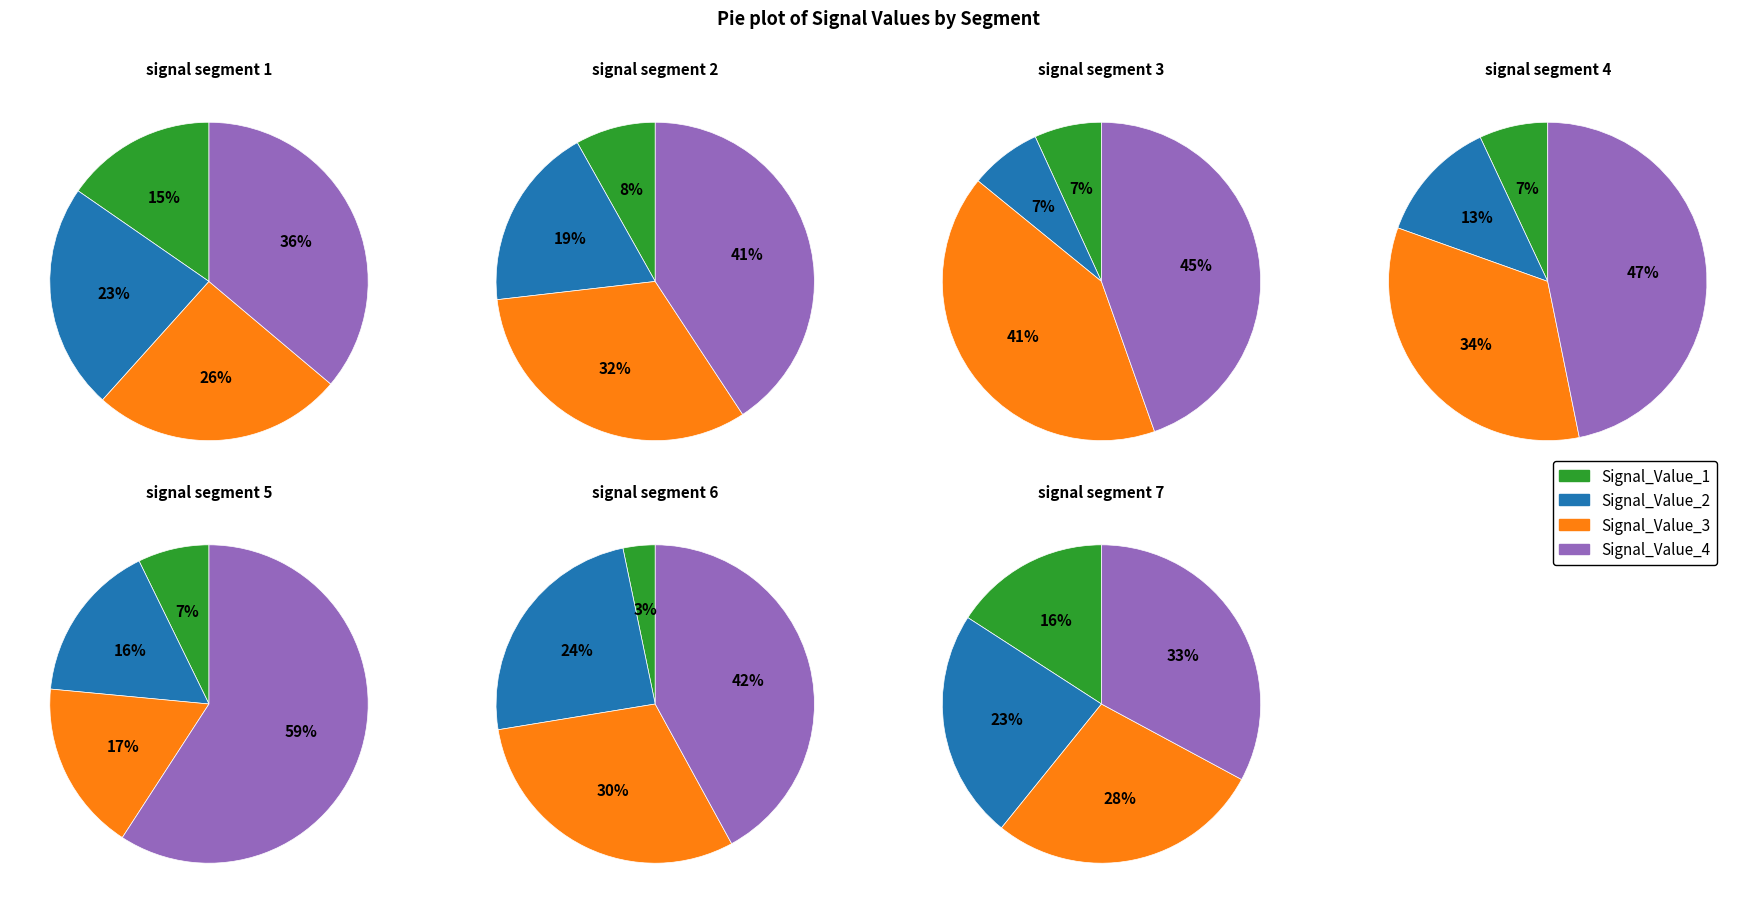

True or false: signal segment 4 accounts for 37% of the total.

True